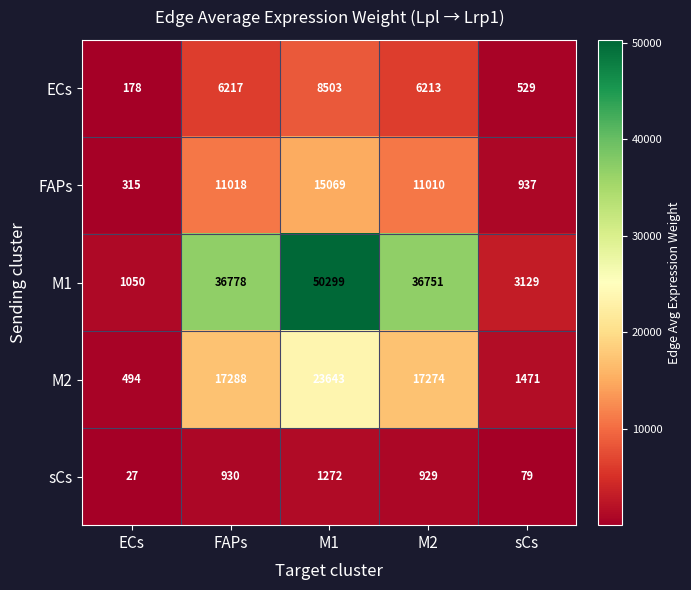

Which series has the largest total across all categories?

M1